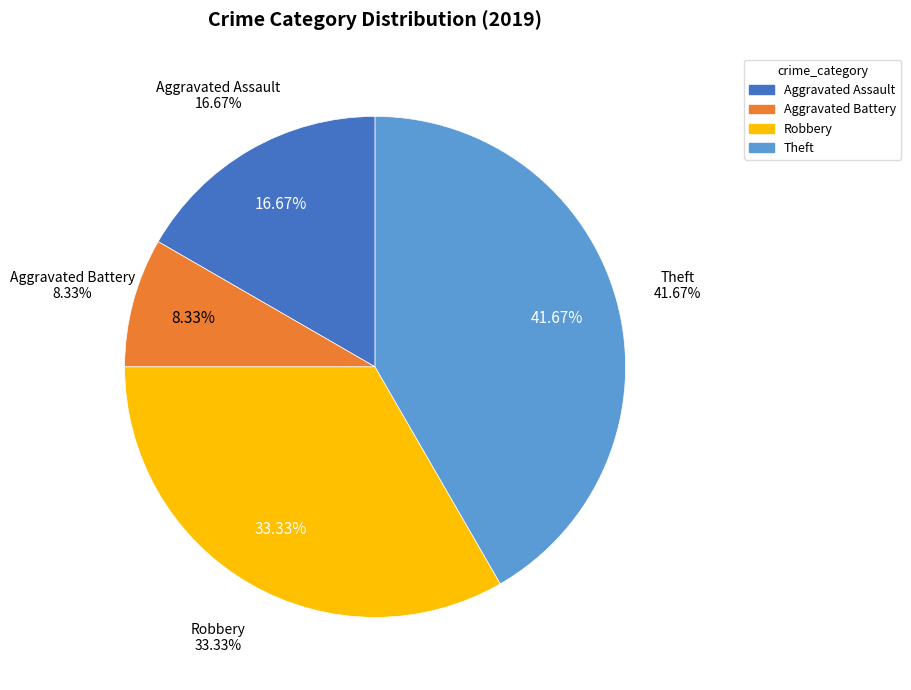

What portion of the pie excludes Aggravated Battery?

91.7%